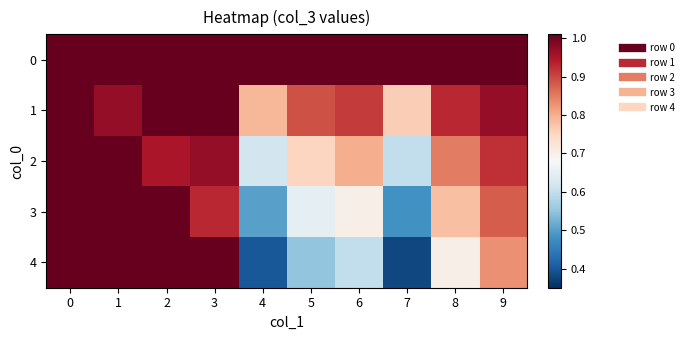

Reading left to right, what are all the values shown in this chart?

0: 0=1.0	1=1.0	2=1.0	3=1.0	4=1.0	5=1.0	6=1.0	7=1.0	8=1.0	9=1.0
1: 0=1.0	1=1.0	2=1.0	3=1.0	4=0.8	5=0.9	6=0.9	7=0.8	8=0.9	9=1.0
2: 0=1.0	1=1.0	2=0.9	3=1.0	4=0.6	5=0.8	6=0.8	7=0.6	8=0.8	9=0.9
3: 0=1.0	1=1.0	2=1.0	3=0.9	4=0.5	5=0.7	6=0.7	7=0.5	8=0.8	9=0.9
4: 0=1.0	1=1.0	2=1.0	3=1.0	4=0.4	5=0.6	6=0.6	7=0.4	8=0.7	9=0.8